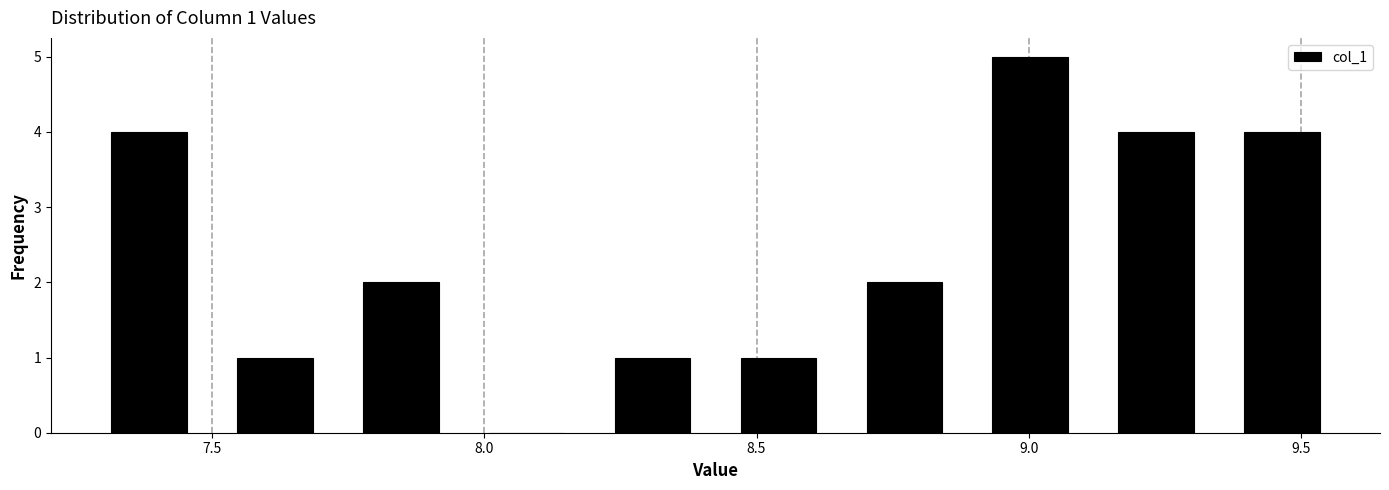

Over which range of the x-axis is the bar tallest?

8.90 to 9.10